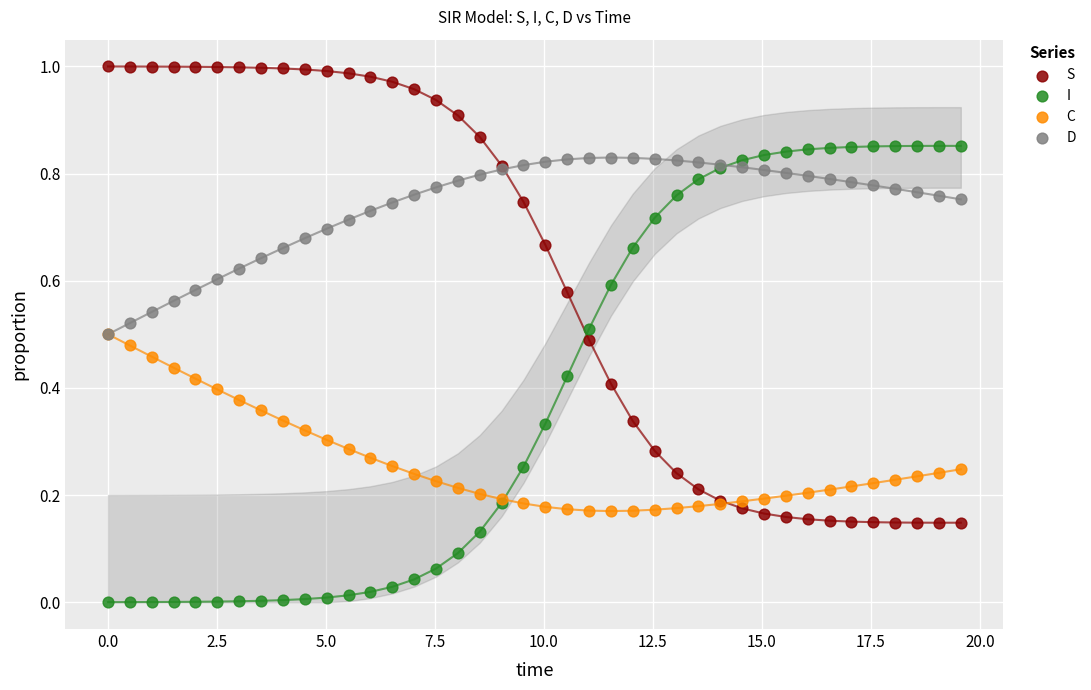

What are all the series names shown in the legend?

S, I, C, D